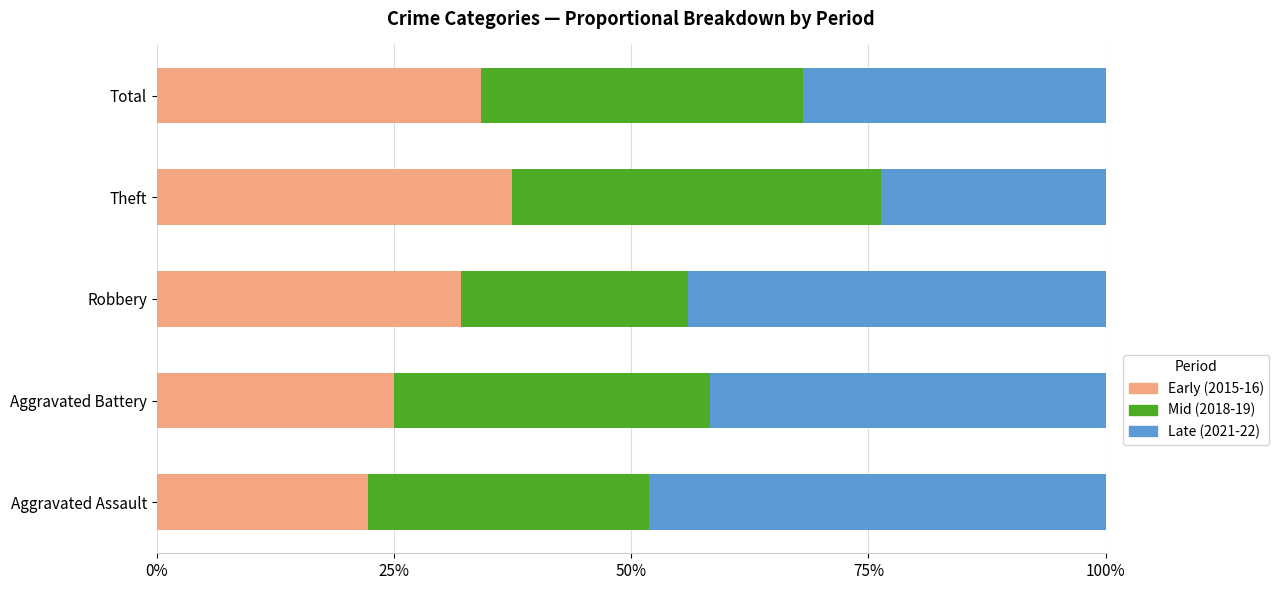

What is the total value across all series at Total?

100.0